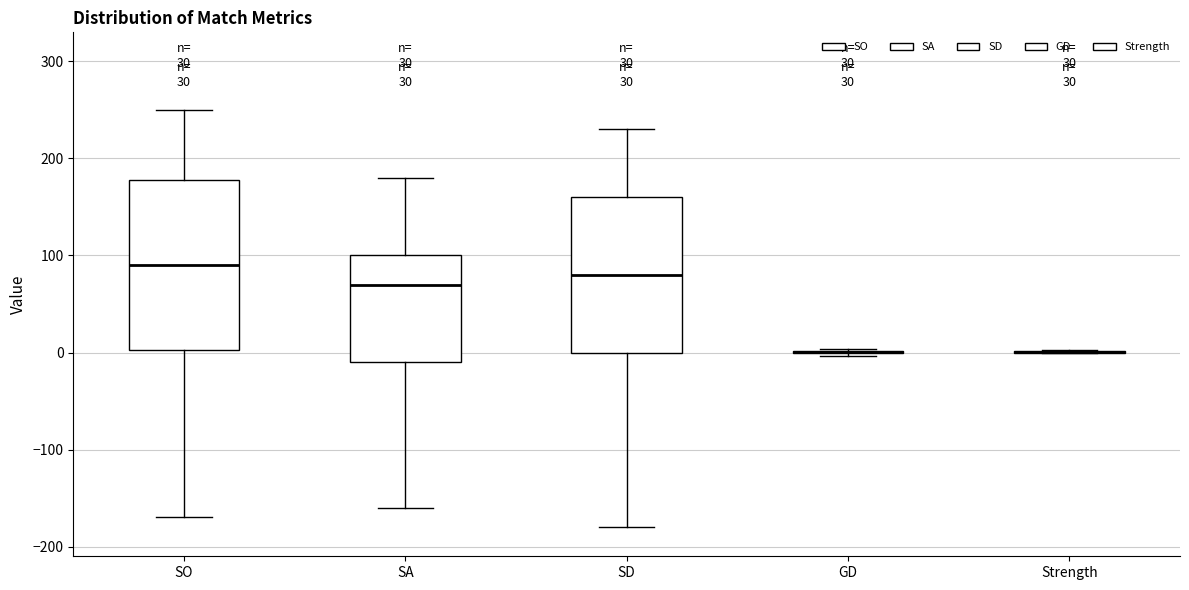

Where is the upper edge of the box for SO on the y-axis? The values are not printed on the chart, so give them approximately, as read against the axis.

180